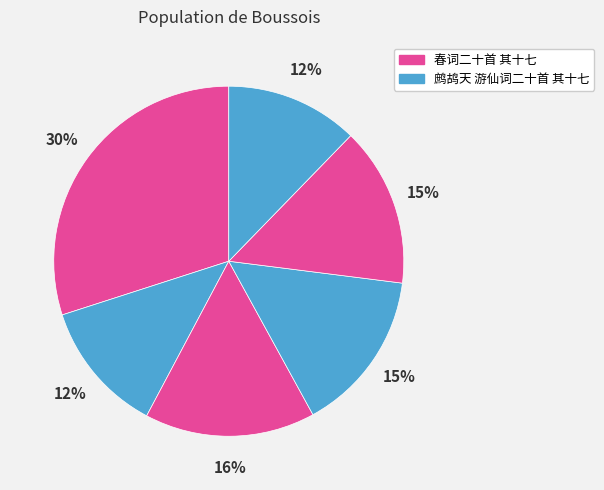

How many slices are in this pie chart?

6